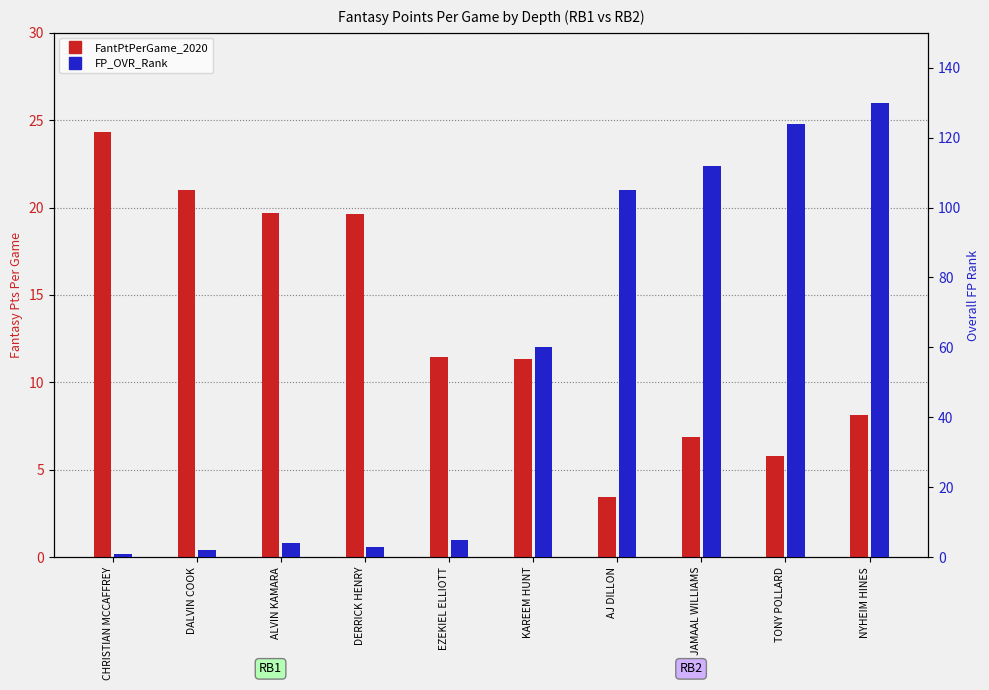

Reading left to right, extract all data points from this chart.

FantPtPerGame_2020: CHRISTIAN MCCAFFREY=24.3	DALVIN COOK=21.0	ALVIN KAMARA=19.7	DERRICK HENRY=19.6	EZEKIEL ELLIOTT=11.5	KAREEM HUNT=11.3	AJ DILLON=3.5	JAMAAL WILLIAMS=6.9	TONY POLLARD=5.8	NYHEIM HINES=8.1
FP_OVR_Rank: CHRISTIAN MCCAFFREY=1.0	DALVIN COOK=2.0	ALVIN KAMARA=4.0	DERRICK HENRY=3.0	EZEKIEL ELLIOTT=5.0	KAREEM HUNT=60.0	AJ DILLON=105.0	JAMAAL WILLIAMS=112.0	TONY POLLARD=124.0	NYHEIM HINES=130.0